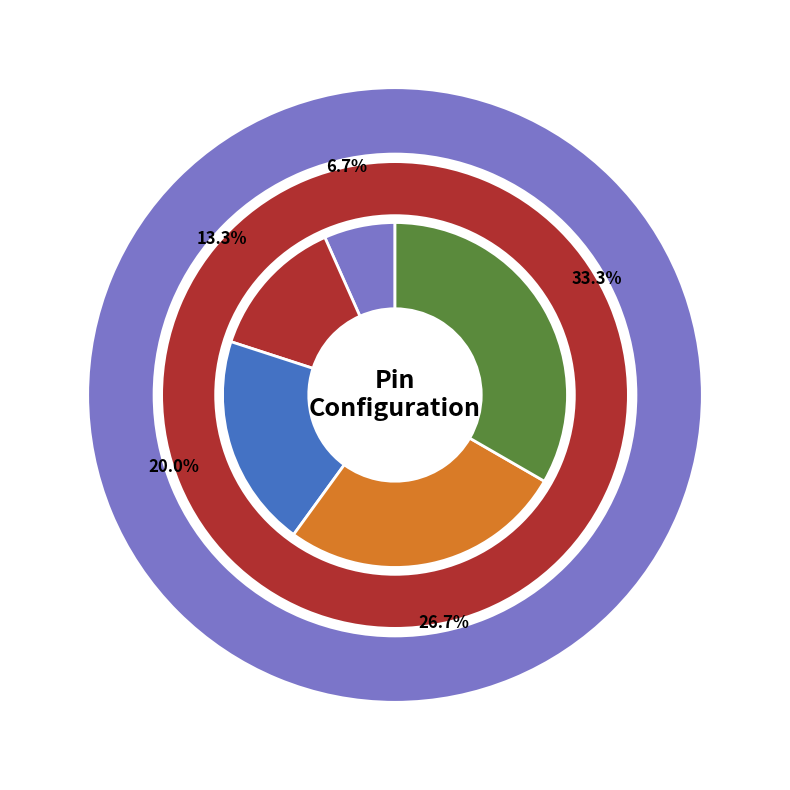

Which has a higher value, VCC or VCC_BR?

VCC_BR